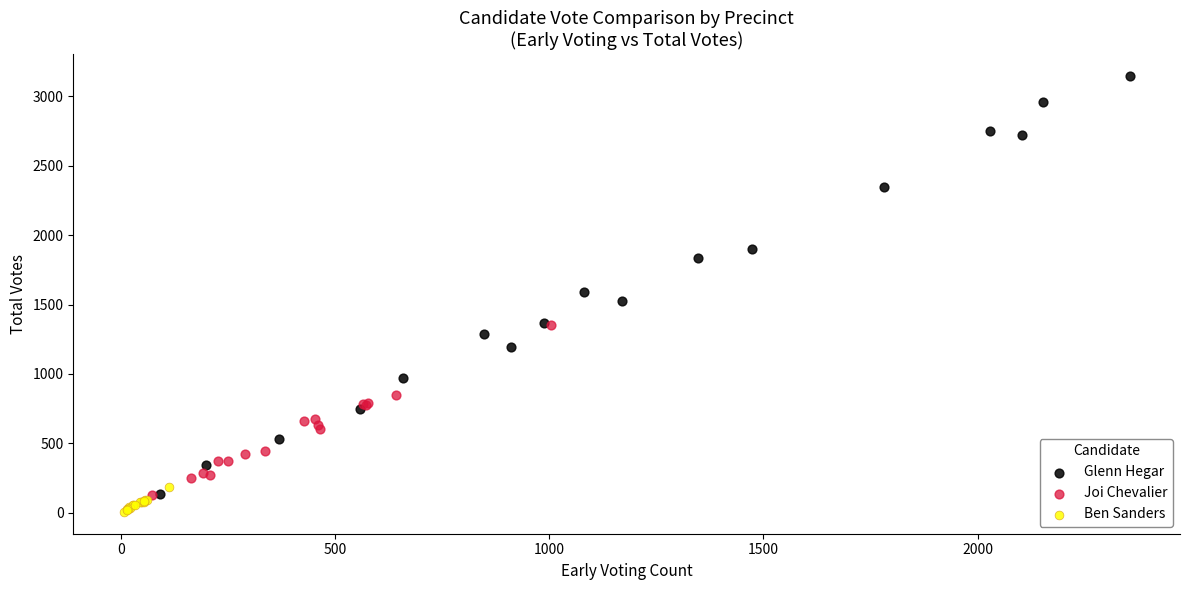

Which series reaches the maximum Y coordinate?

Glenn Hegar